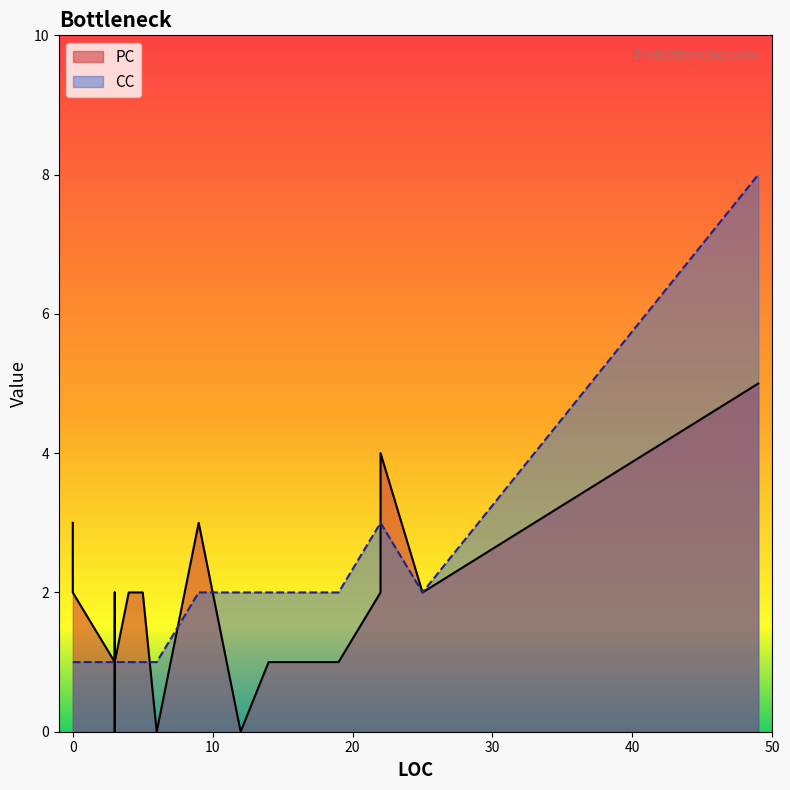

What is the average value of the CC series?

2